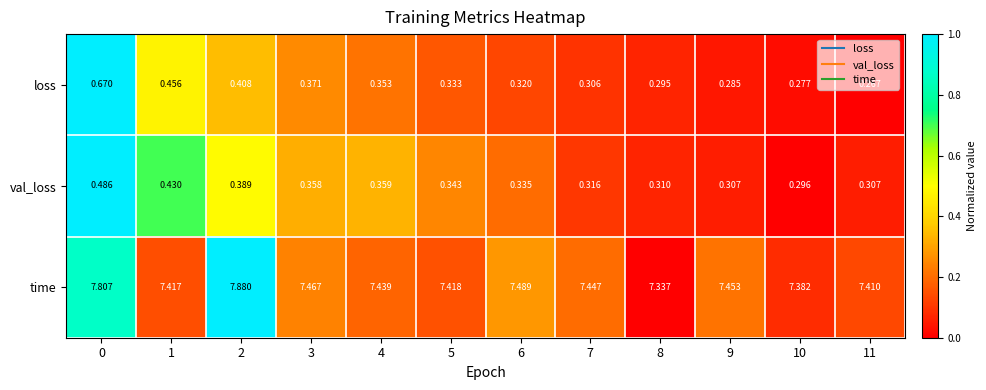

Which series has the widest spread of values?

time